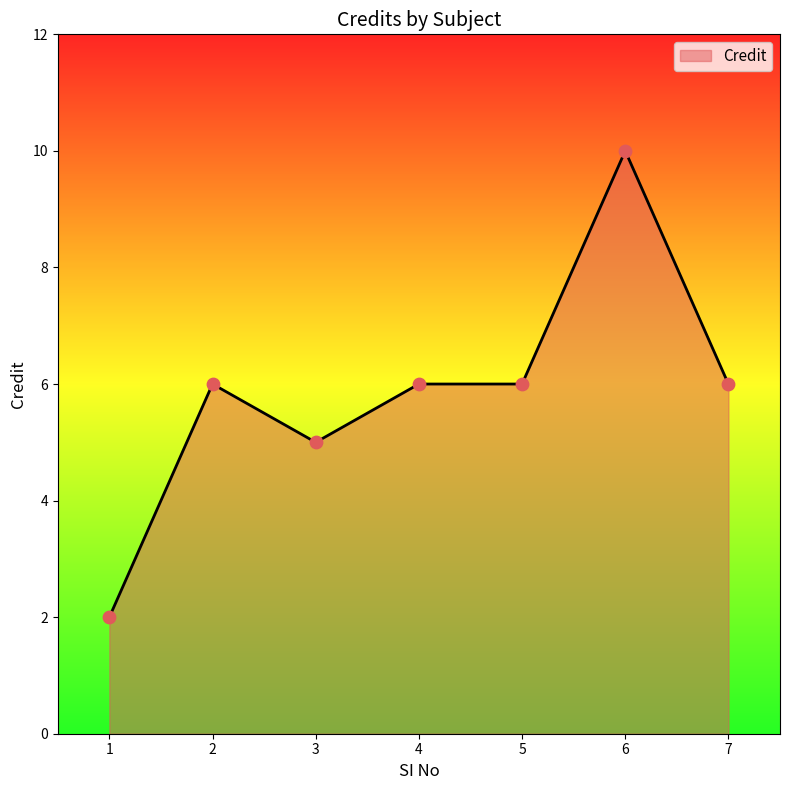

Approximately how many times larger is the value at 6 compared to 4?

1.7